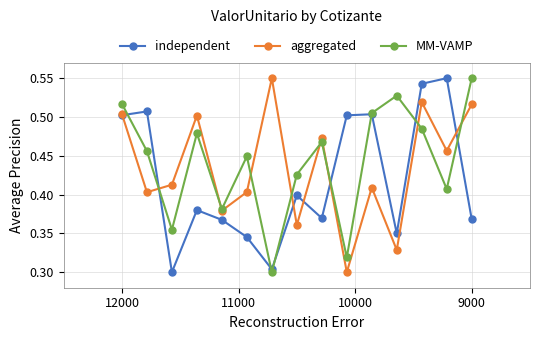

How many lines are shown in the chart?

3